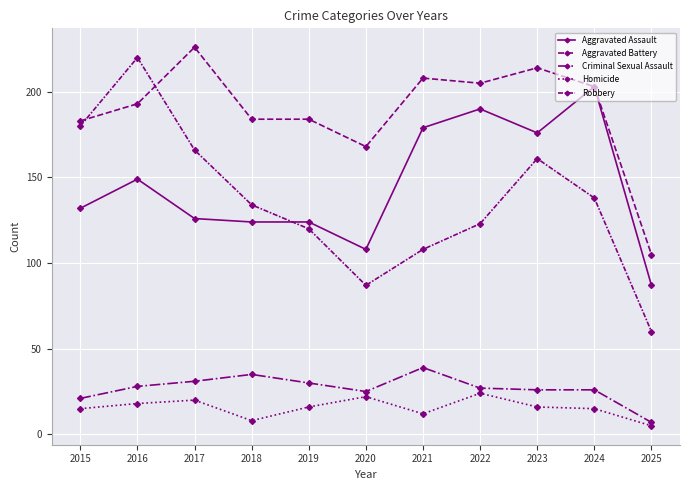

Count the number of data series in this chart.

5